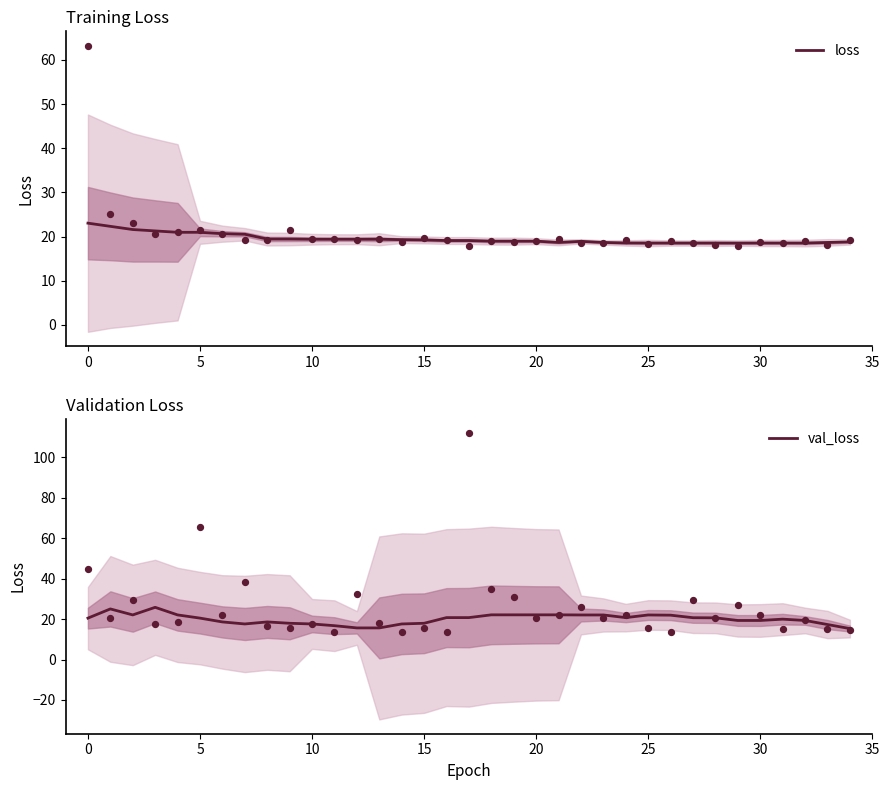

Which series contains the highest Y value?

val_loss